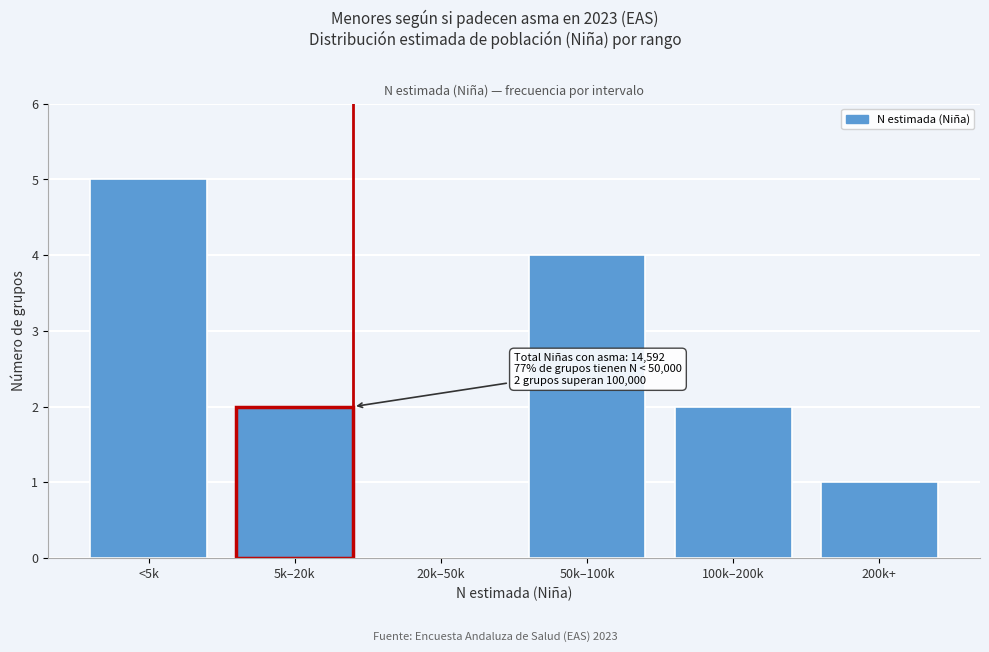

Reading left to right, what are all the values shown in this chart?

<5k=5	5k–20k=2	20k–50k=0	50k–100k=4	100k–200k=2	200k+=1